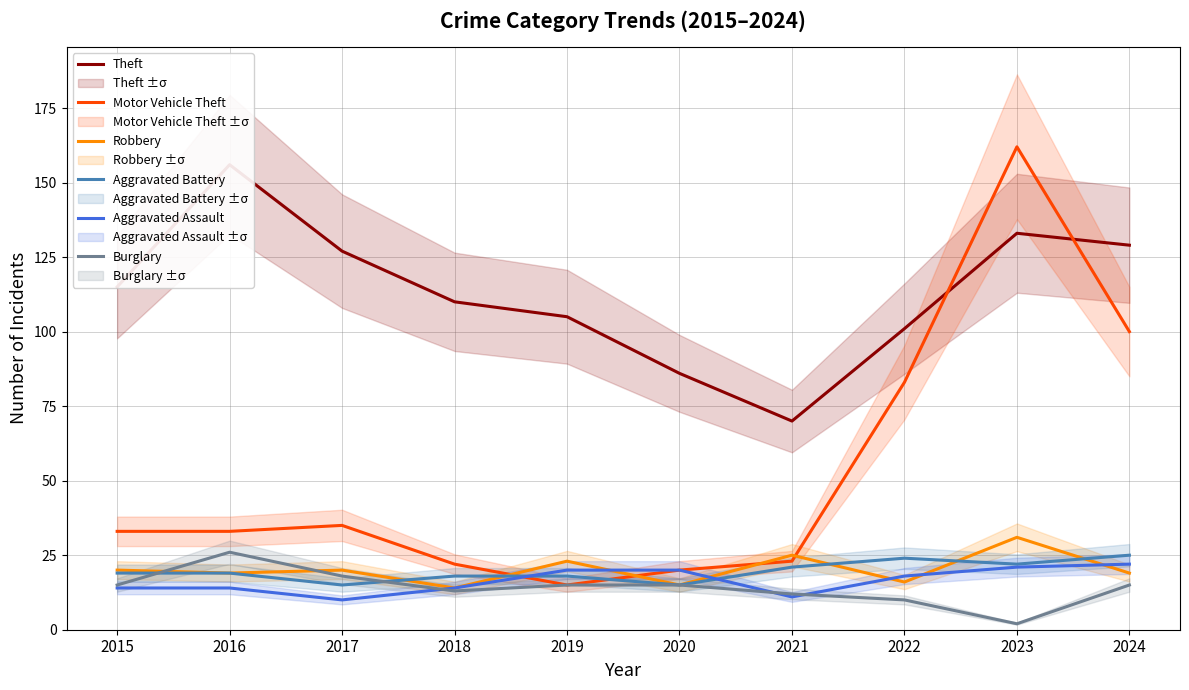

Does the chart have visible grid lines?

Yes